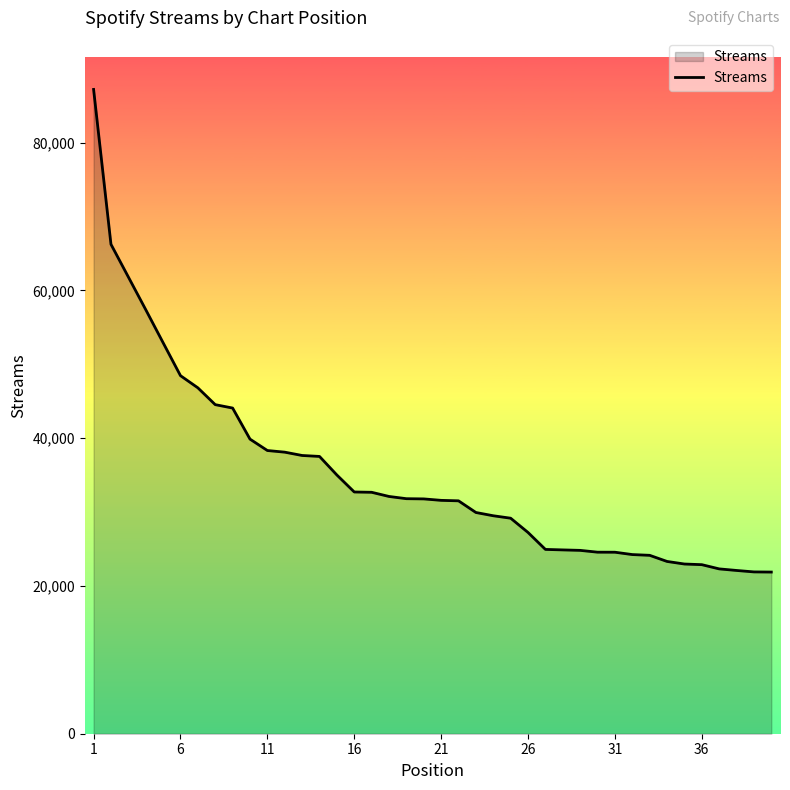

Count the number of categories in the chart.

40